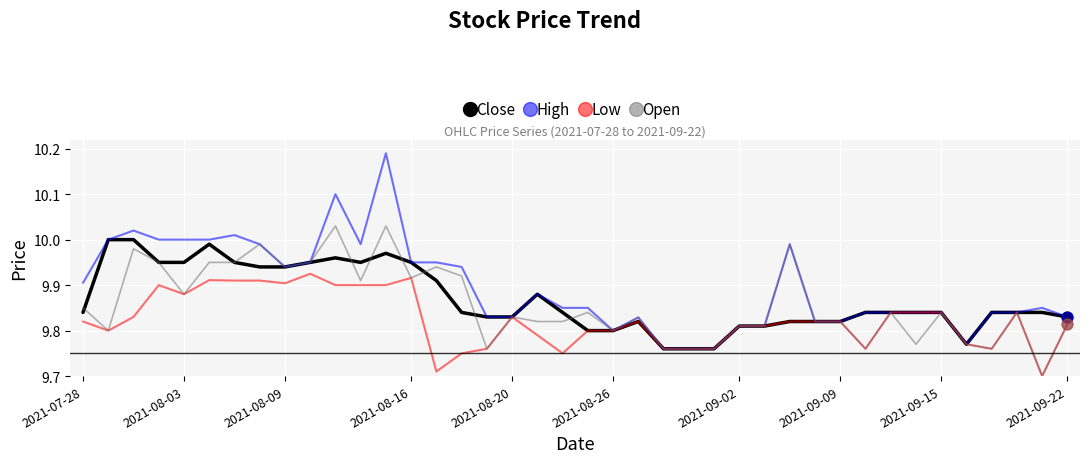

Which series has the largest total across all categories?

High